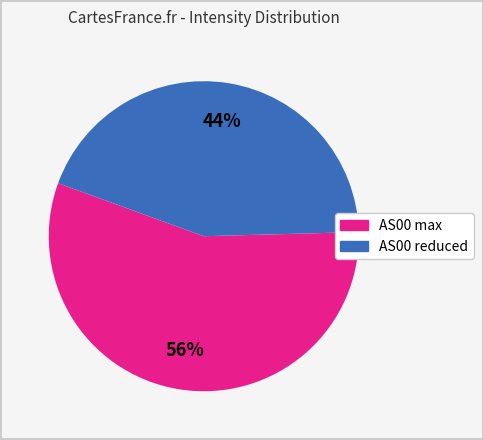

To the nearest percent, what is the difference between the largest and smallest slice percentages?

12%